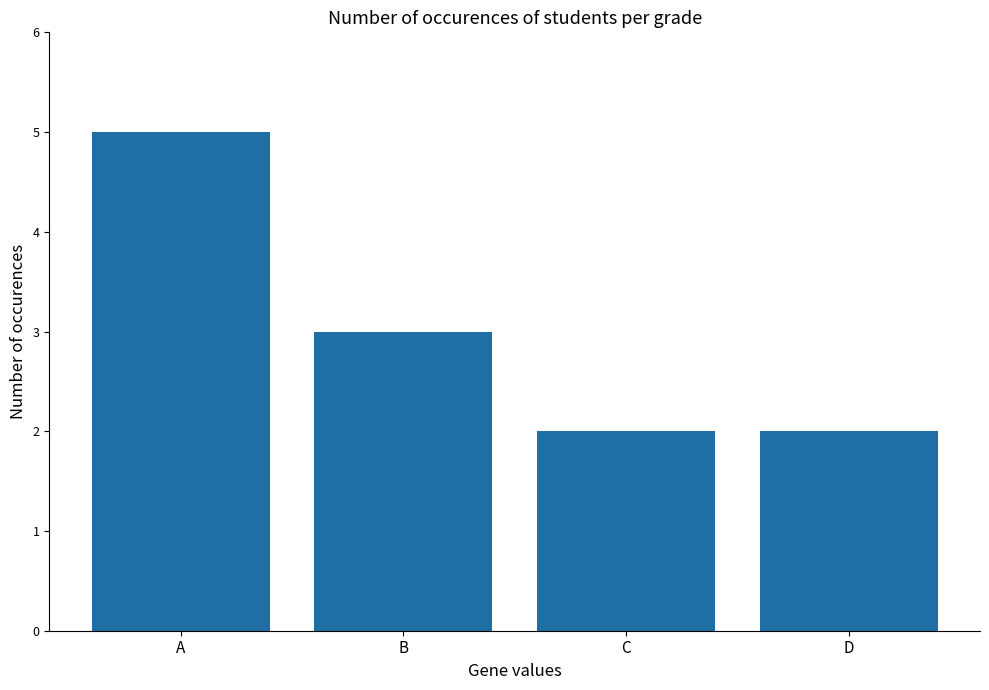

Where does the data first go above 3?

A